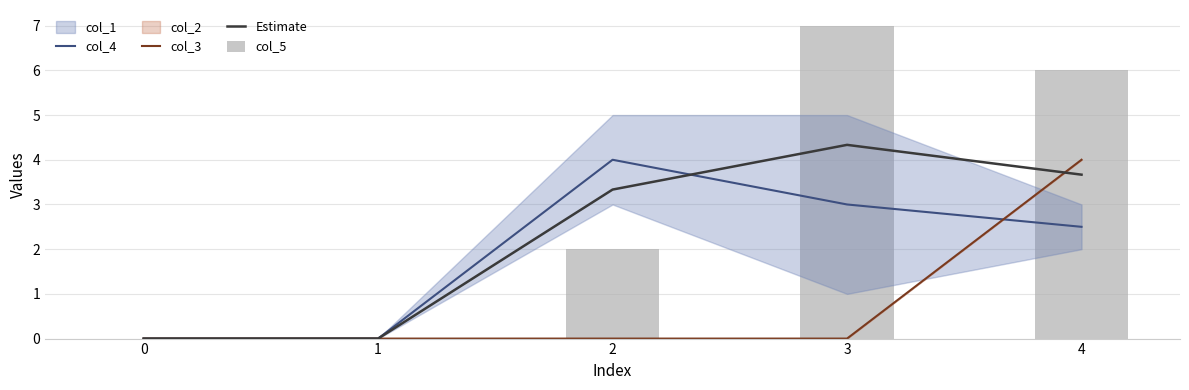

The value of Estimate at 0 is -1.8. True or false?

False